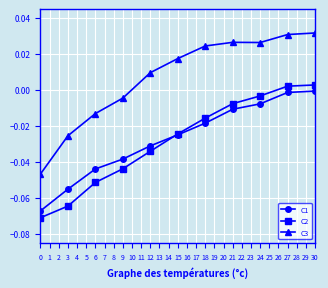

Which series has the largest total across all categories?

C3